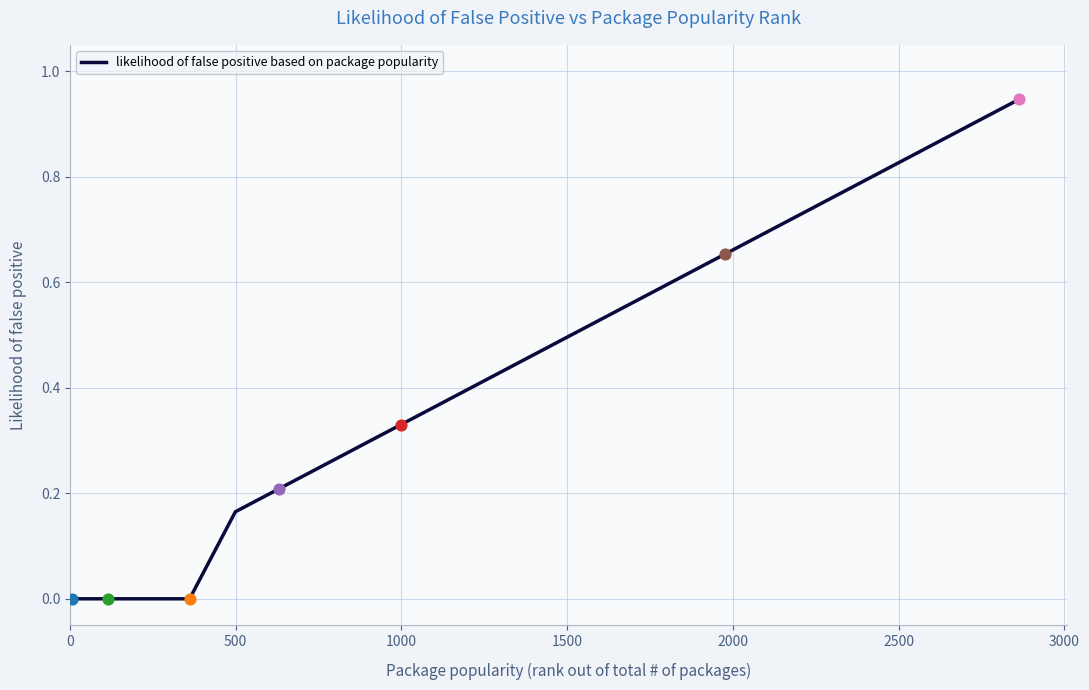

How many lines are shown in the chart?

1